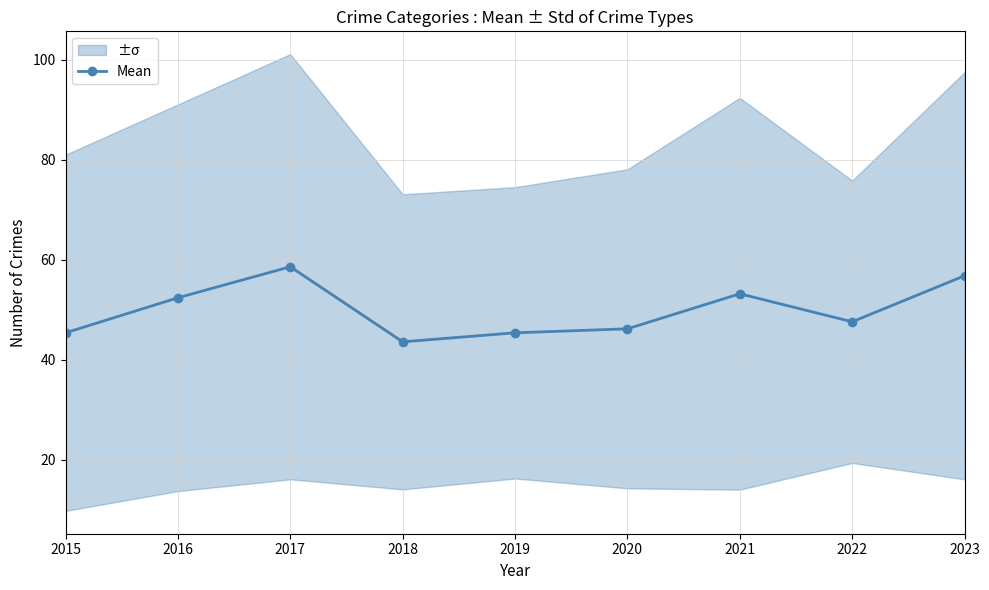

Which category has the lowest value across all series?

2018